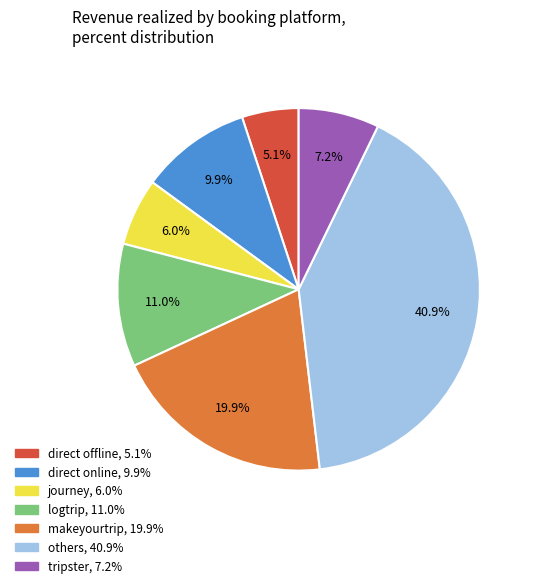

Rank the categories by value from highest to lowest.

others, makeyourtrip, logtrip, direct online, tripster, journey, direct offline